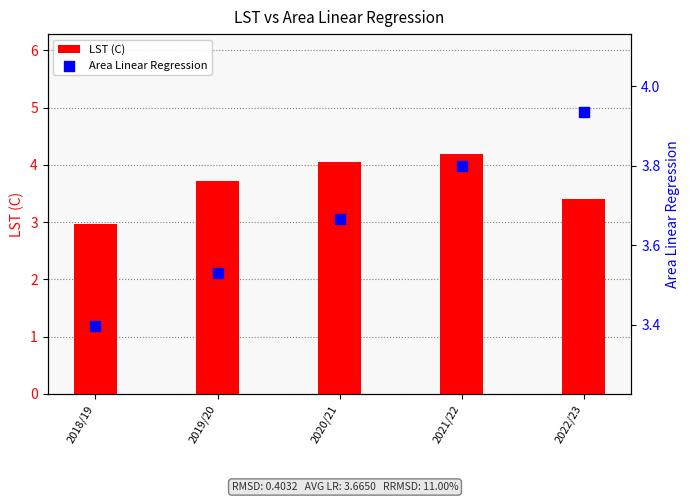

What are all the series names shown in the legend?

LST (C), Area Linear Regression